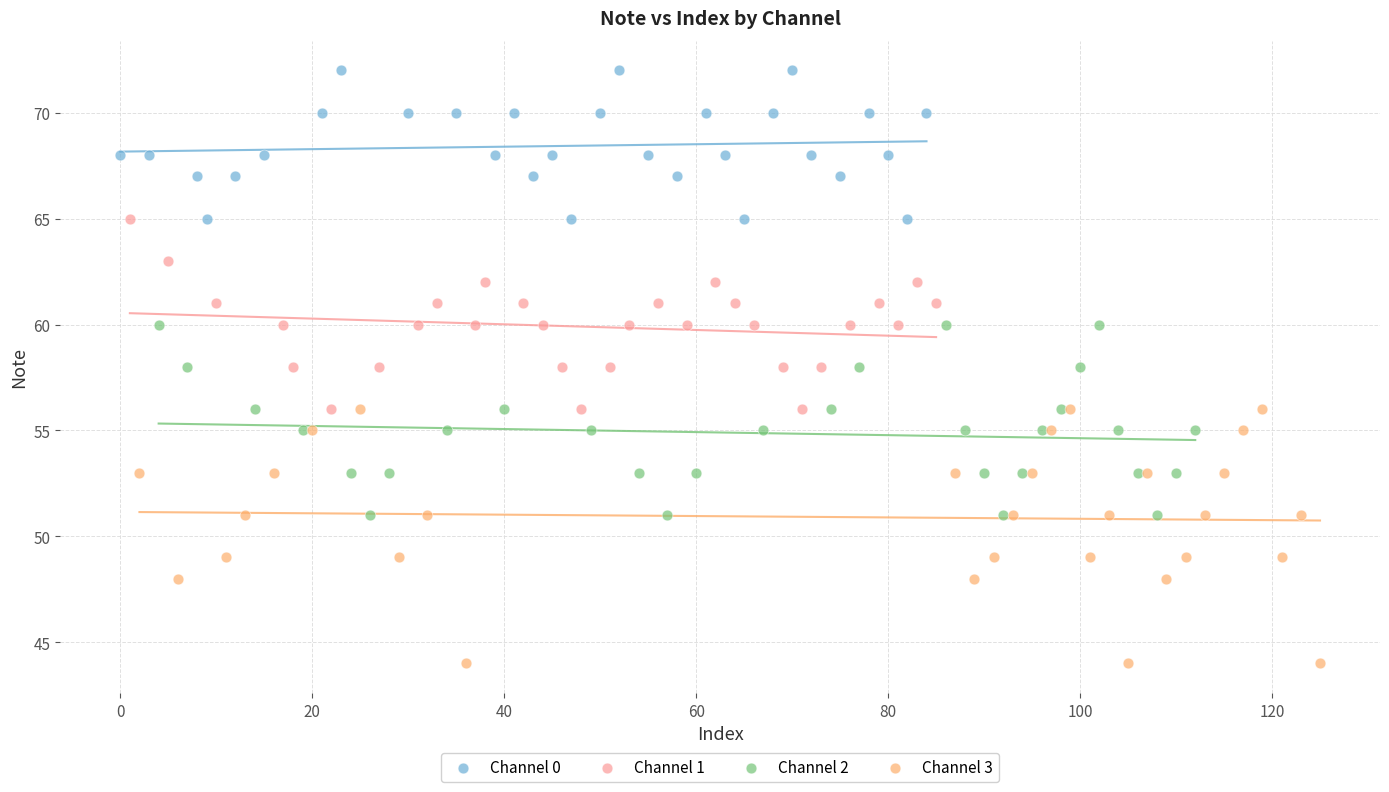

What are all the series names shown in the legend?

Channel 0, Channel 1, Channel 2, Channel 3